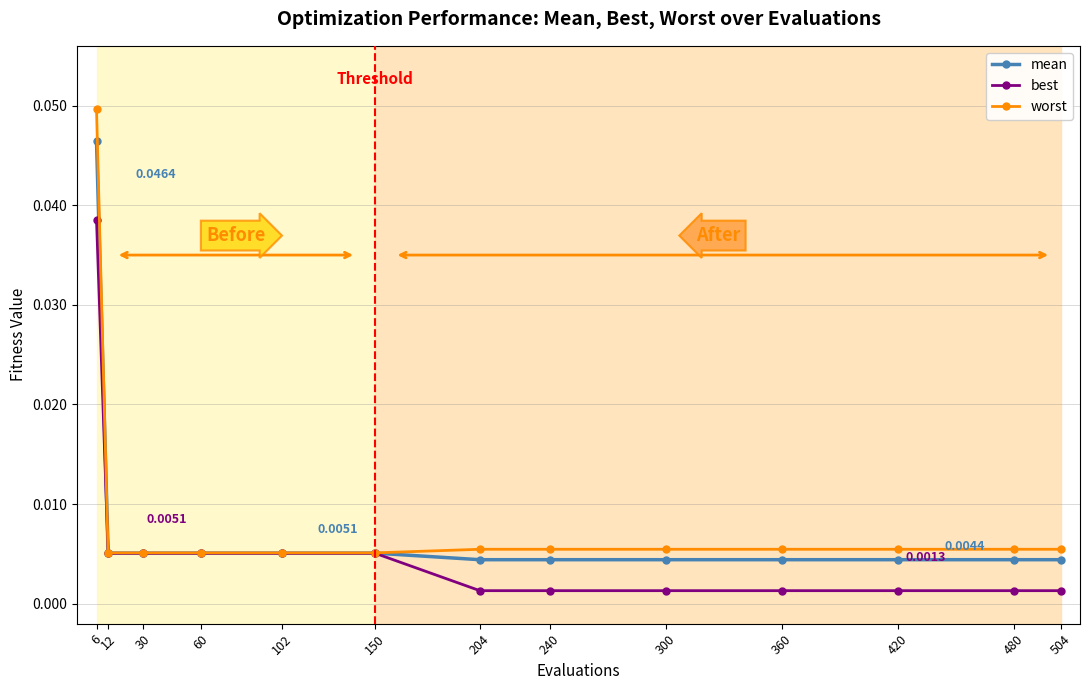

Which series has the largest total across all categories?

worst